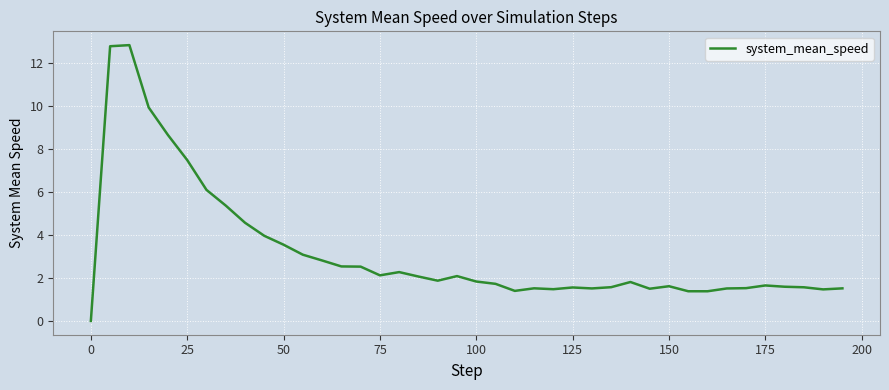

How many categories are shown in the chart?

40